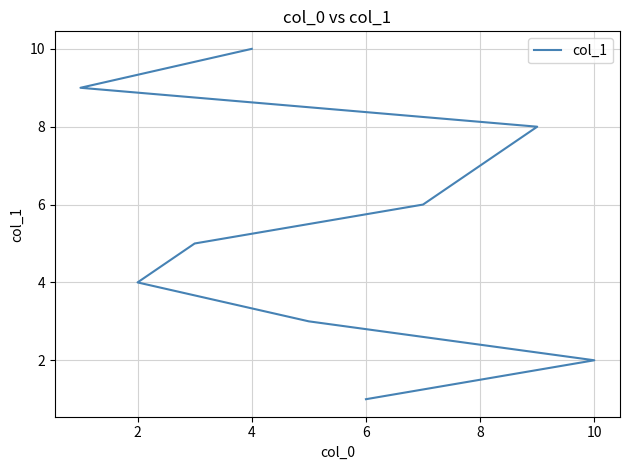

What is the value of the 1st point from the left?

1